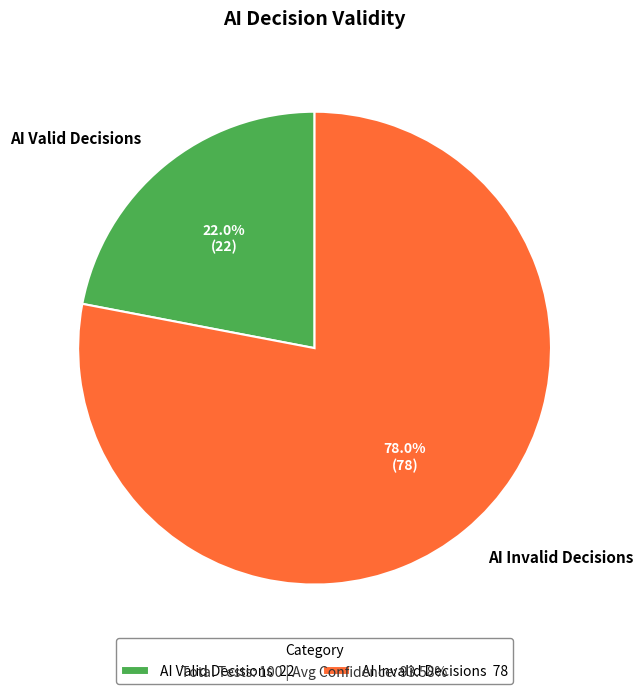

Is it true that AI Valid Decisions is 16% of the pie?

False